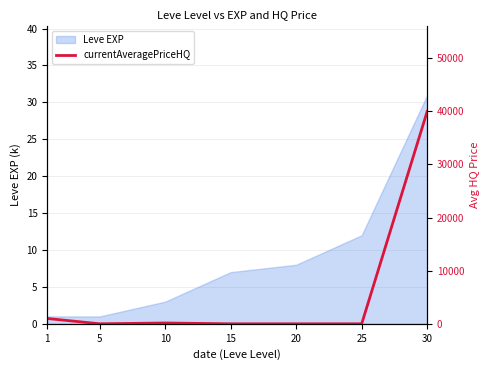

Is it true that the value at 10 is 66?

False